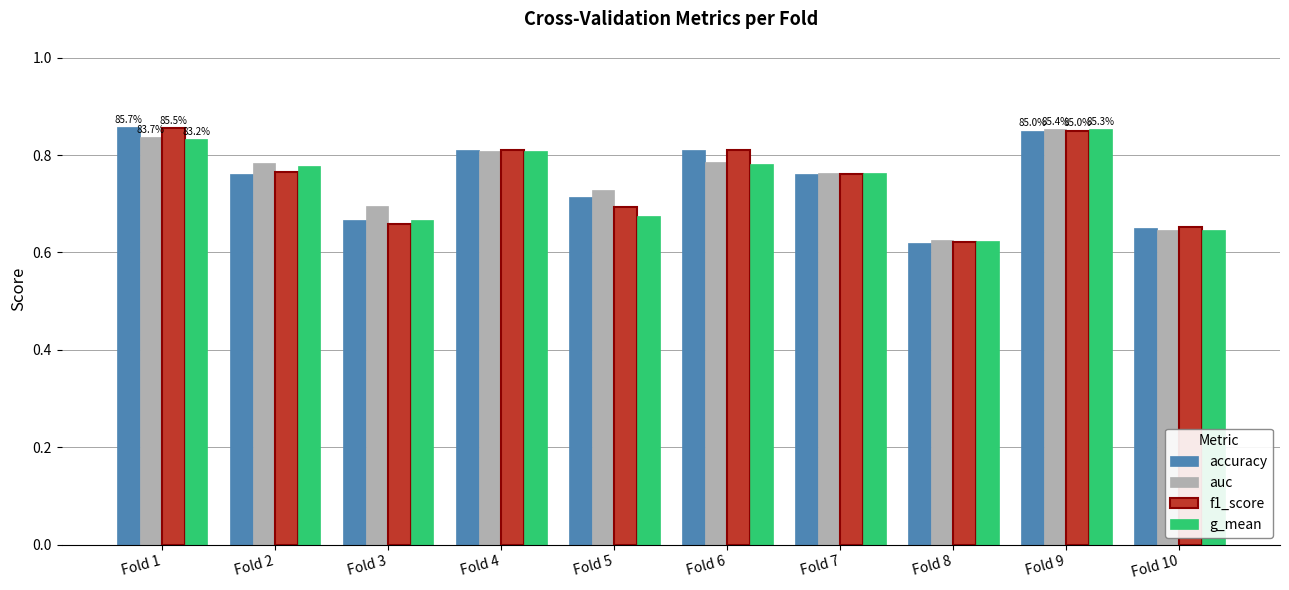

The g_mean series shows 0.2 at Fold 10. True or false?

False